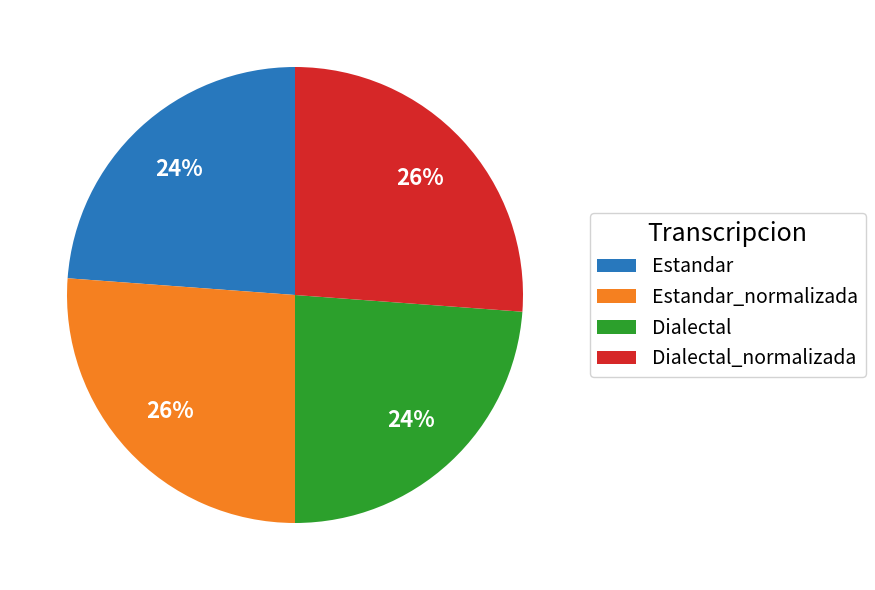

The Estandar_normalizada slice represents 26% of the pie. True or false?

True